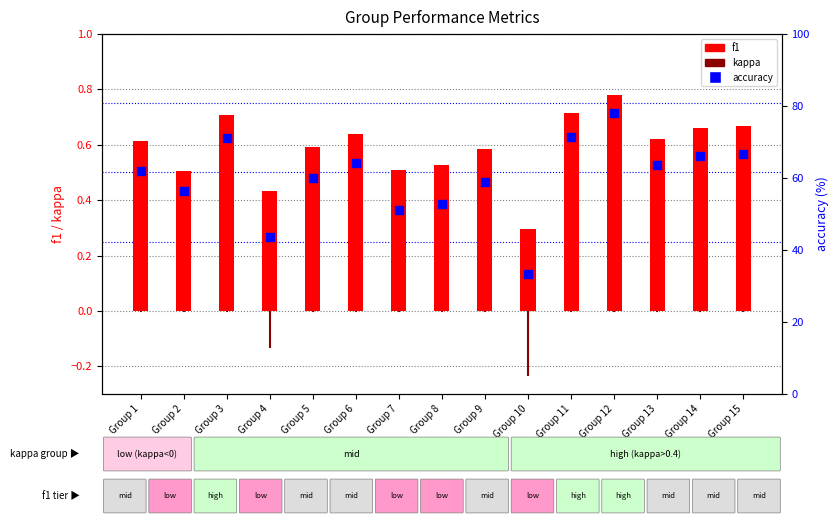

Which series has the widest spread of Y values?

accuracy (percentile)